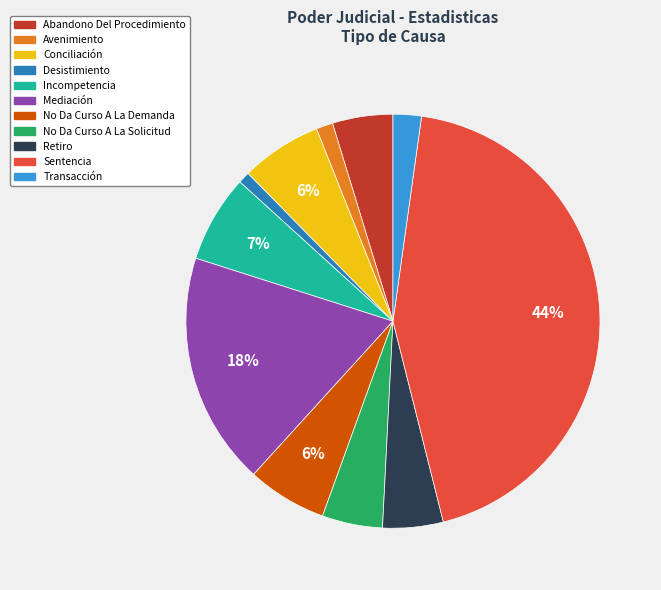

Combined, do Avenimiento and Incompetencia account for over 50%?

No